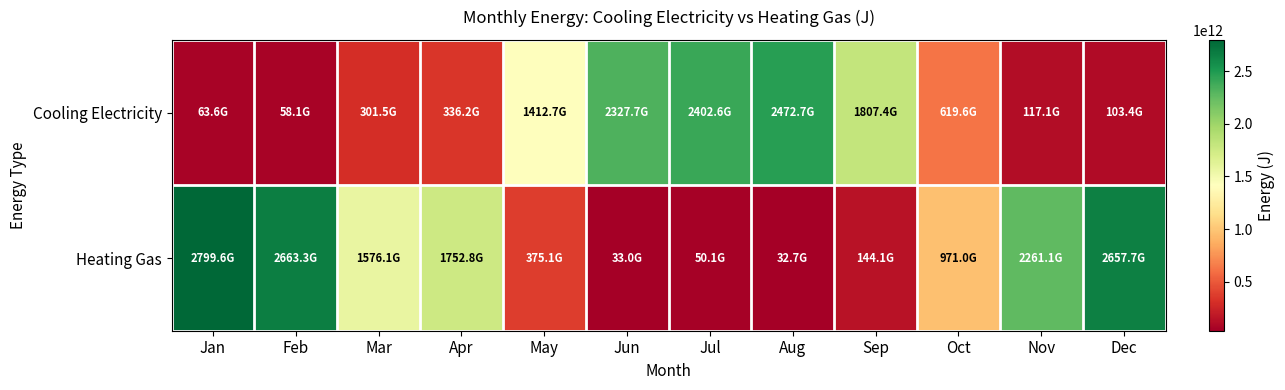

Which label corresponds to the smallest value in the chart?

Aug